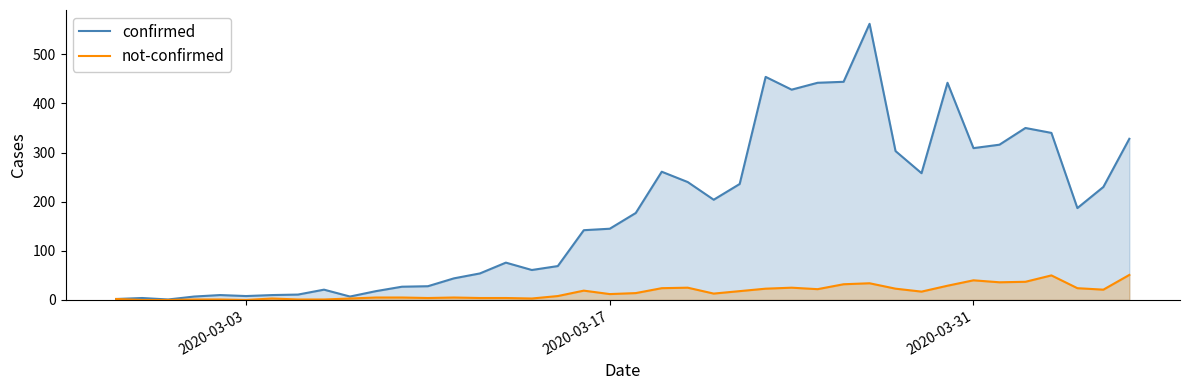

How many interior local valleys does the confirmed series have?

9